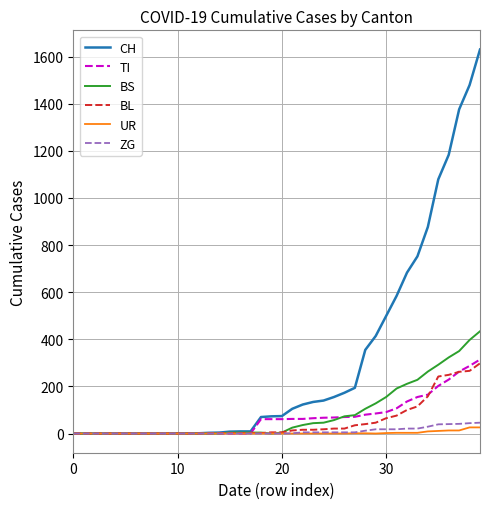

Which series has the largest total across all categories?

CH